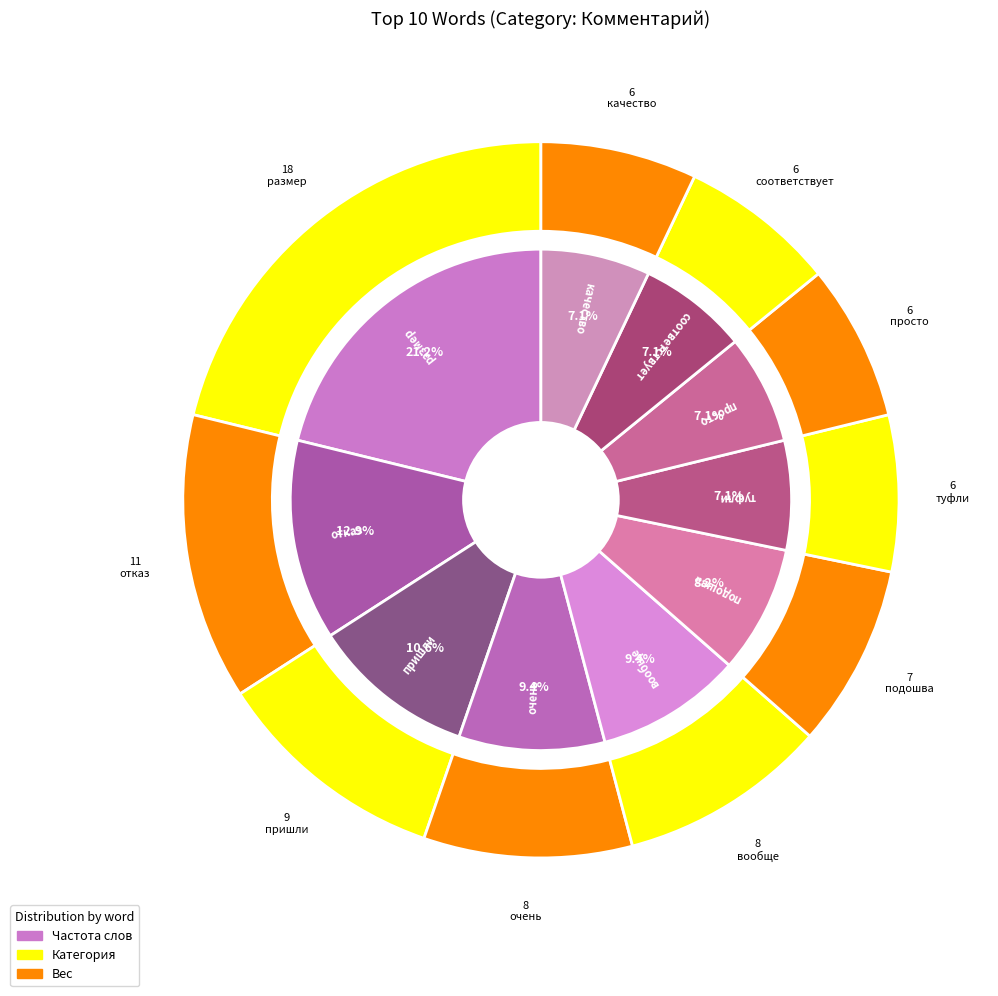

To the nearest percent, what portion does туфли represent?

7%